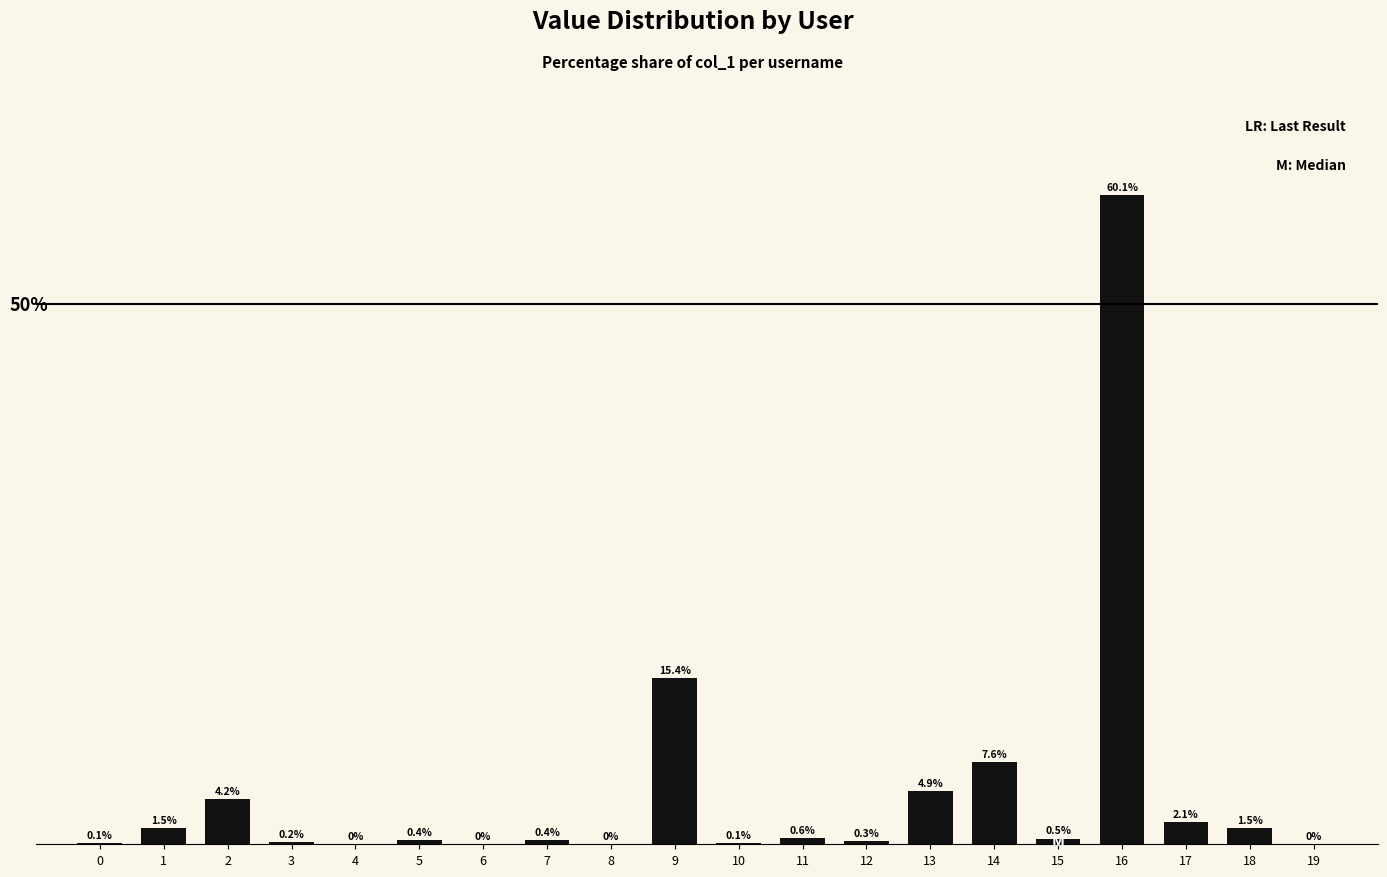

Rank the categories by value from lowest to highest.

6, 4, 8, 19, 0, 10, 3, 12, 7, 5, 15, 11, 18, 1, 17, 2, 13, 14, 9, 16